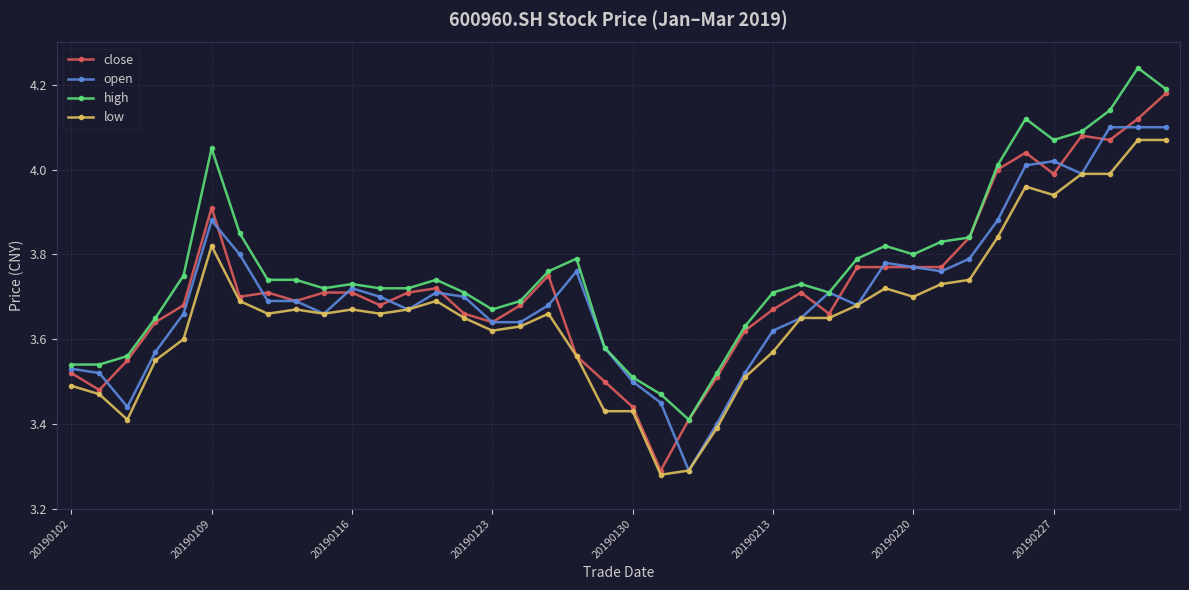

At how many categories does at least one series exceed 3?

40